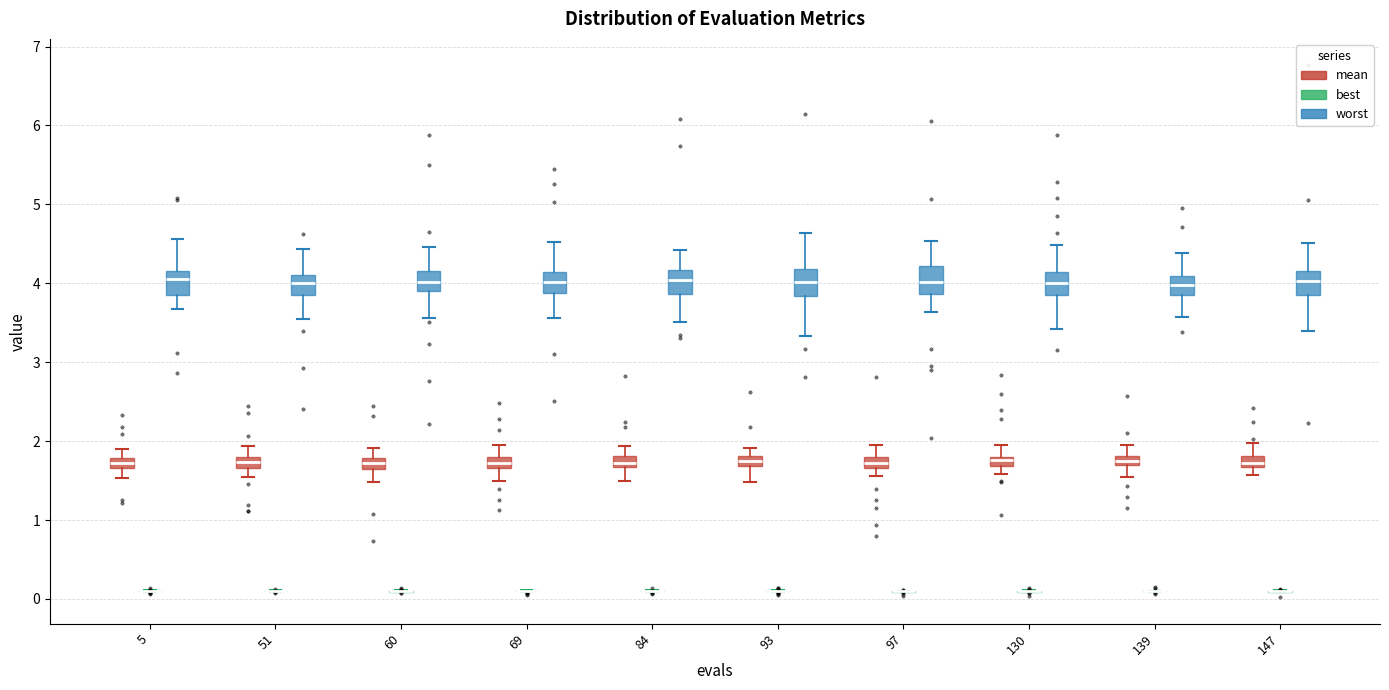

Where does the lower whisker of the box for 51 (worst) end on the y-axis? The values are not printed on the chart, so give them approximately, as read against the axis.

3.5